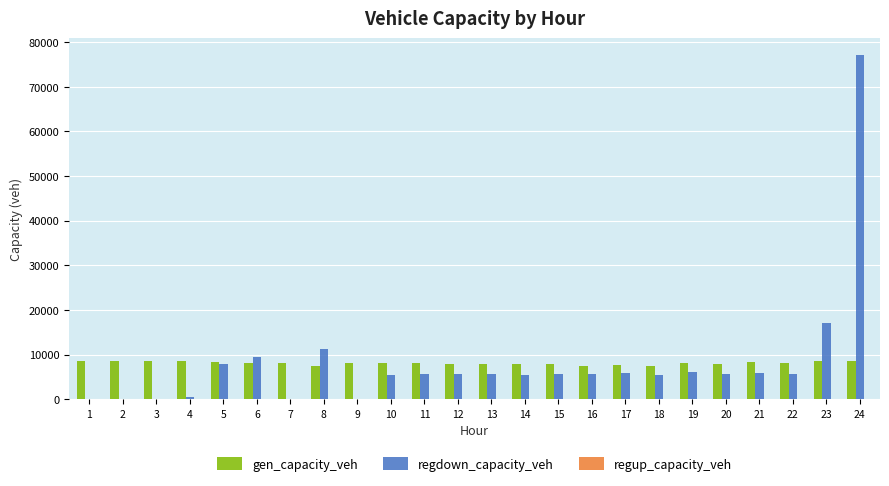

The value of gen_capacity_veh at 3 is 5487.9. True or false?

False